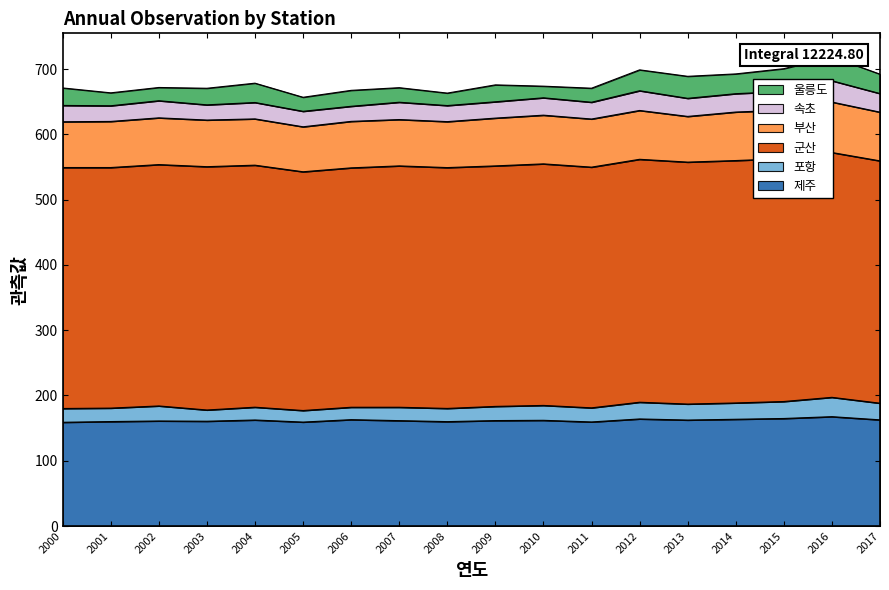

True or false: 군산 has more than 1 points higher than both neighbors.

True